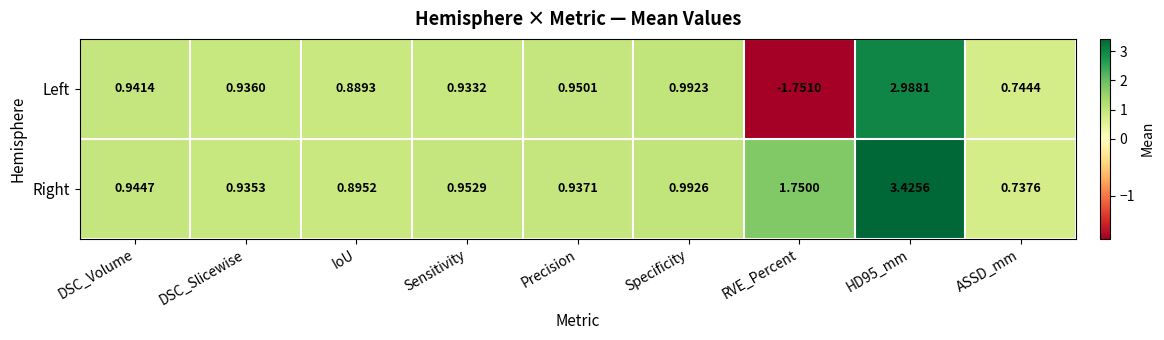

At which label does Right reach its minimum?

ASSD_mm